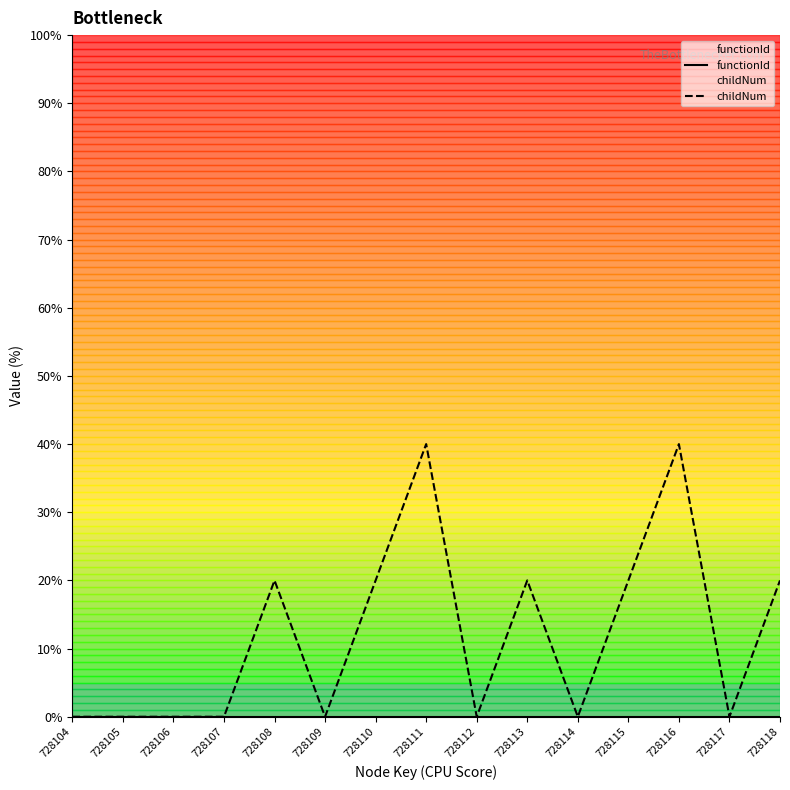

Which category has the lowest value across all series?

728104